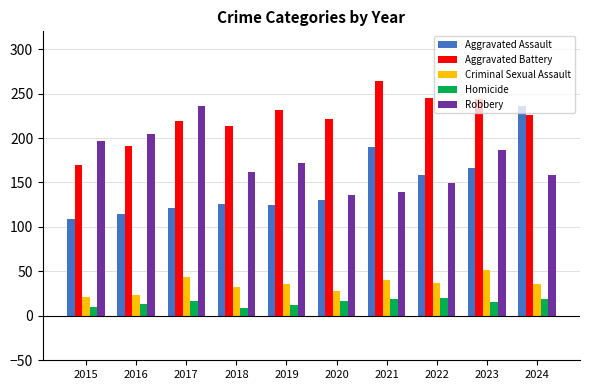

Does the chart contain any negative values?

No